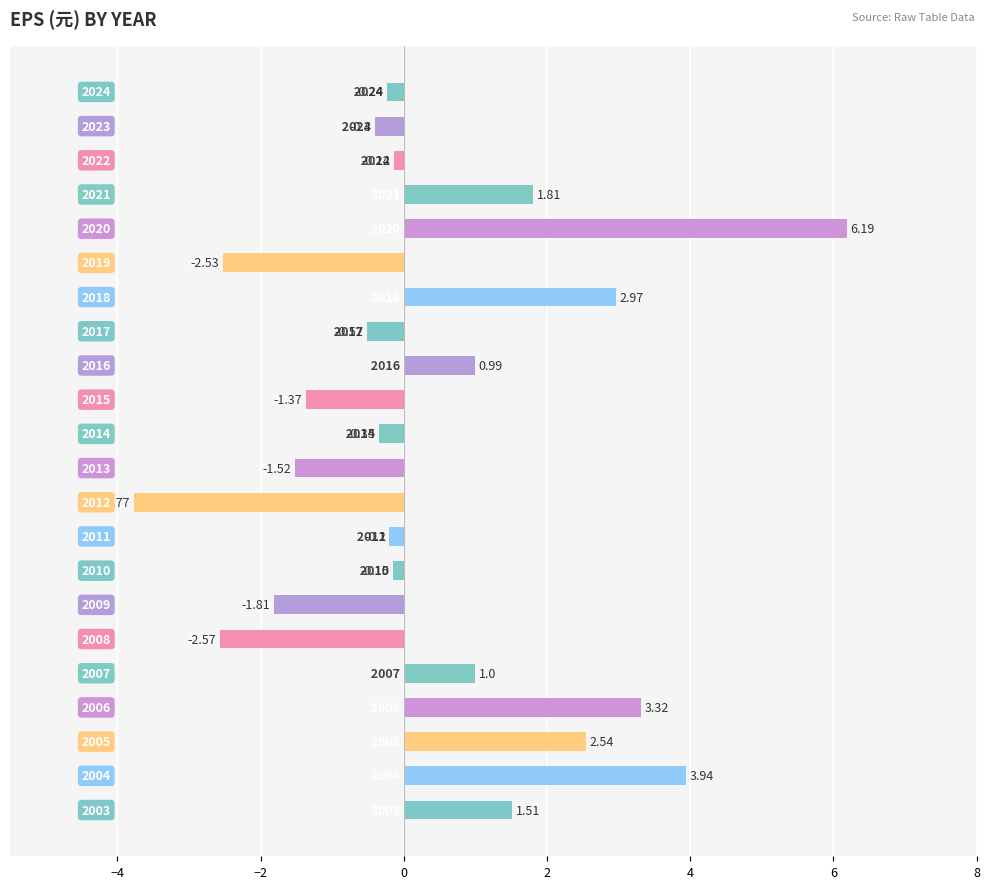

What is the difference between the maximum and minimum values?

10.0